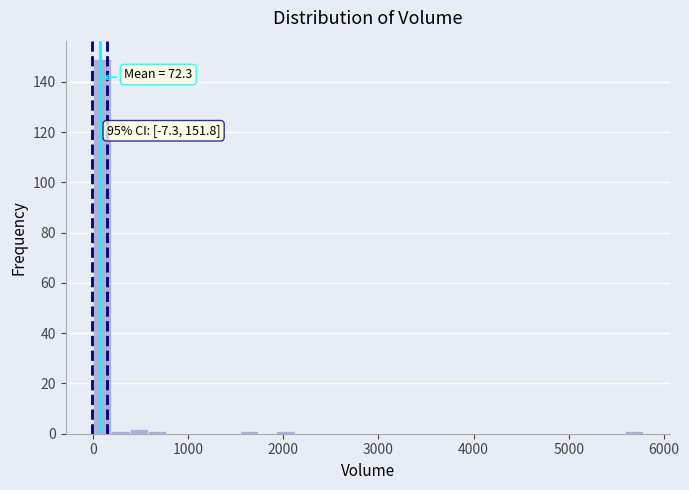

Read against the x-axis, roughly where is the centre of the tallest bar?

100